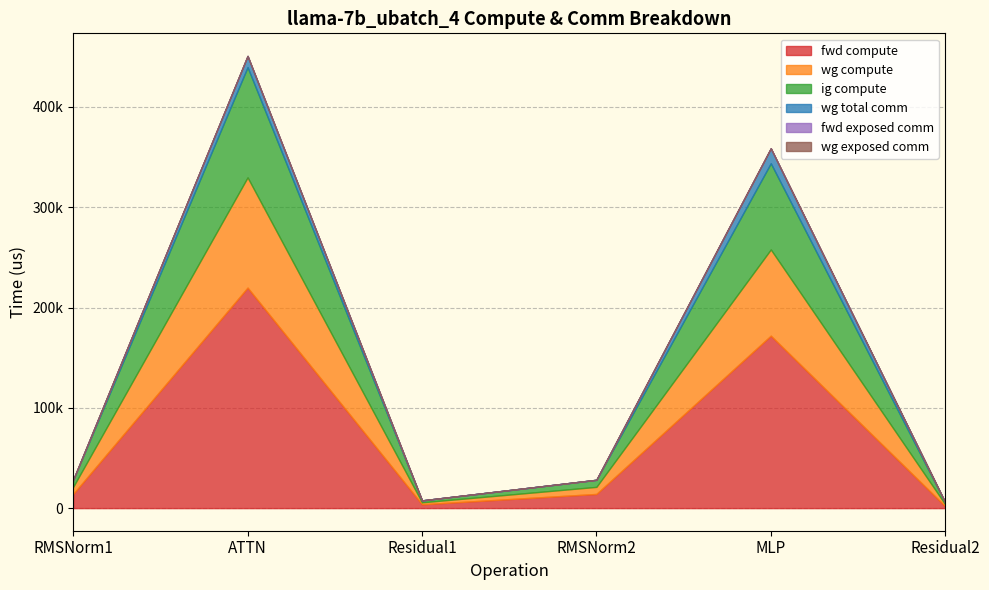

Count the number of categories in the chart.

6